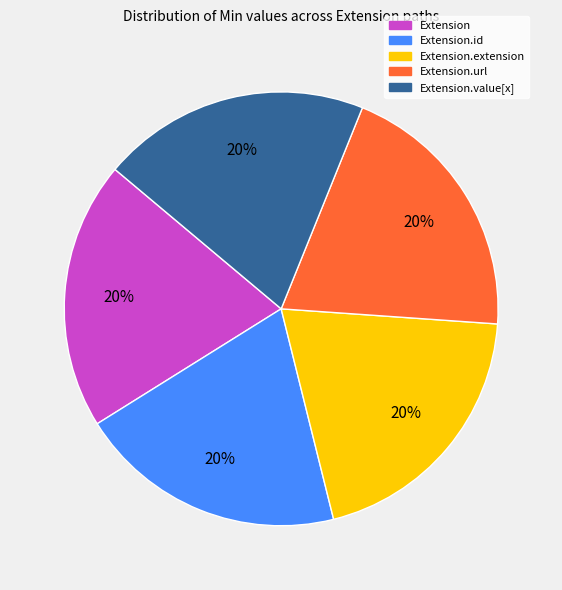

Approximately how many times larger is the value at Extension.value[x] compared to Extension?

1.0